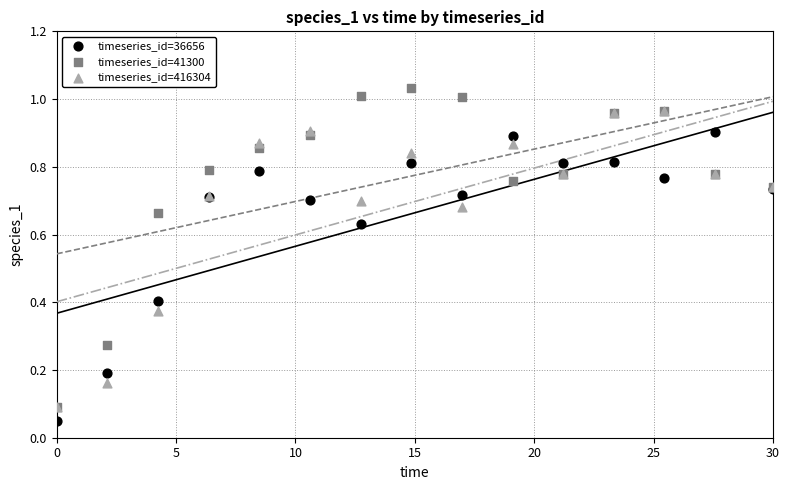

What are all the series names shown in the legend?

timeseries_id=36656, timeseries_id=41300, timeseries_id=416304